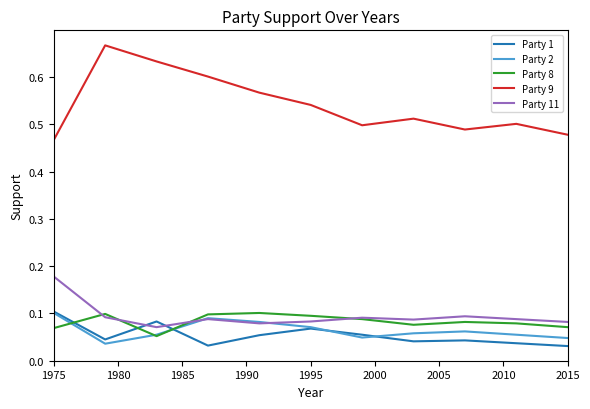

True or false: Party 8 and Party 1 cross at least once.

True